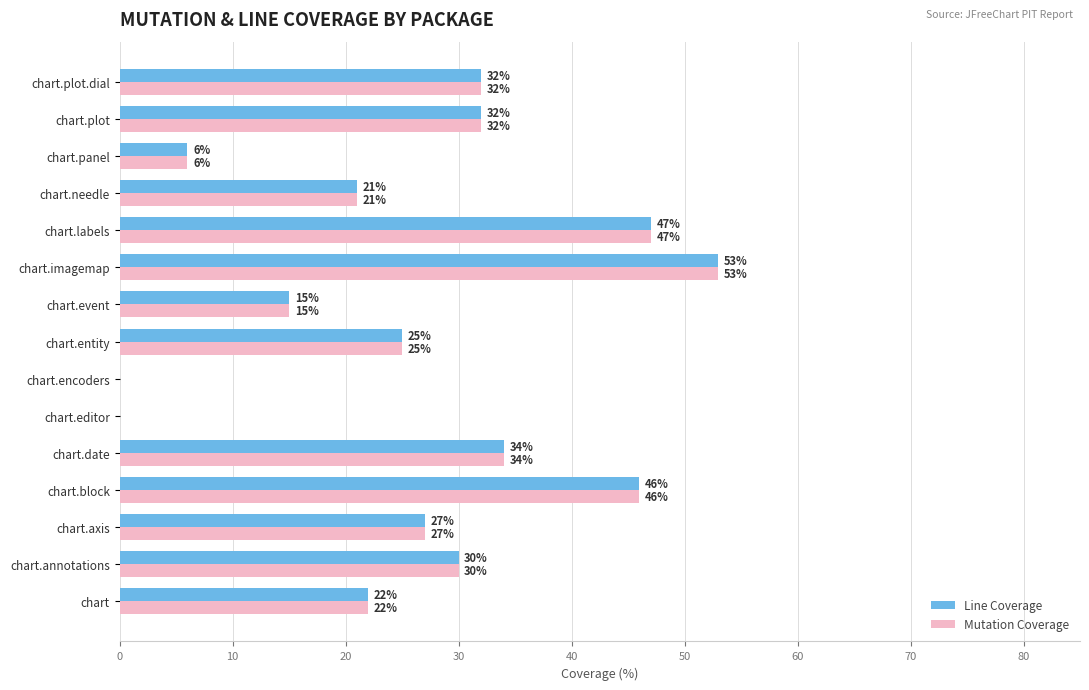

Count the number of categories in the chart.

15